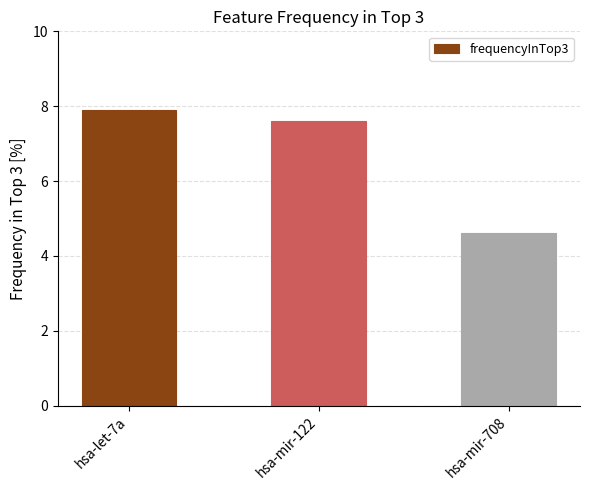

What is the greatest value displayed?

7.9